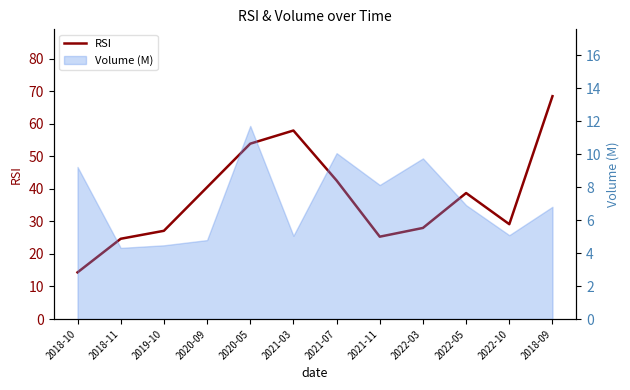

Which category has the highest value across all series?

2018-09